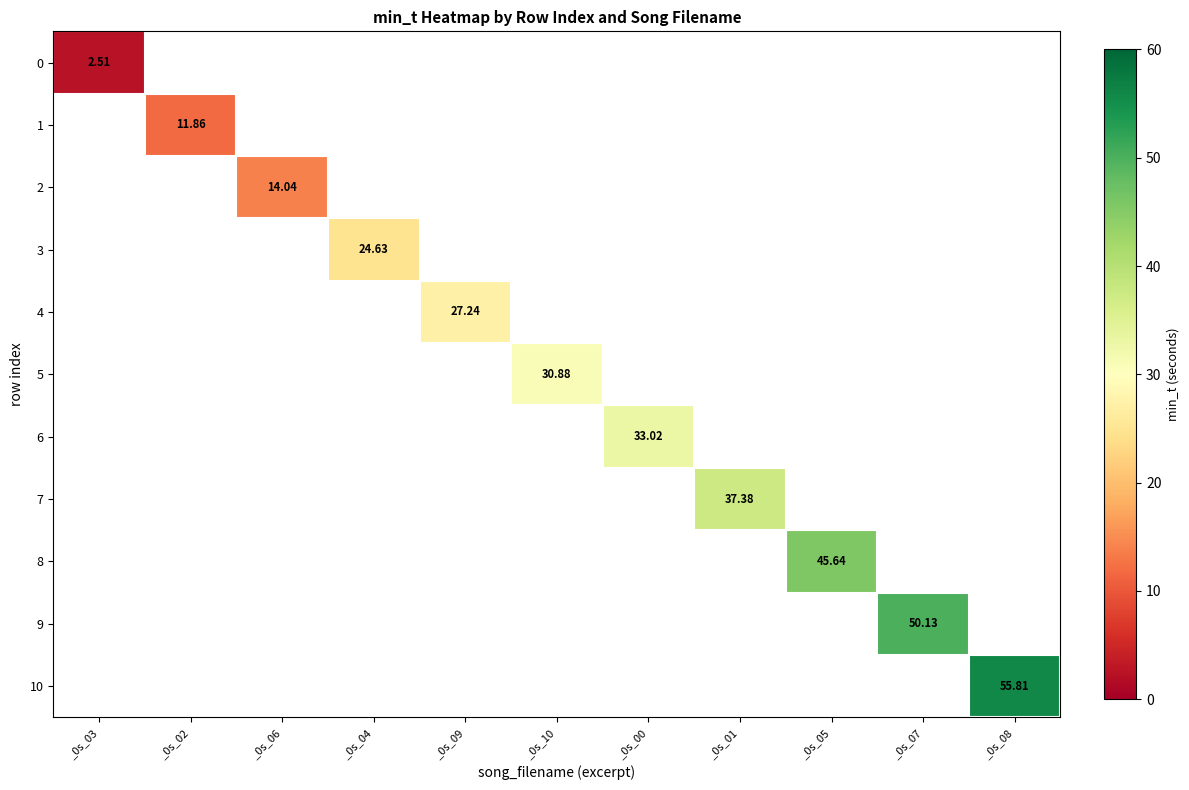

What is the maximum value shown in the chart?

55.8